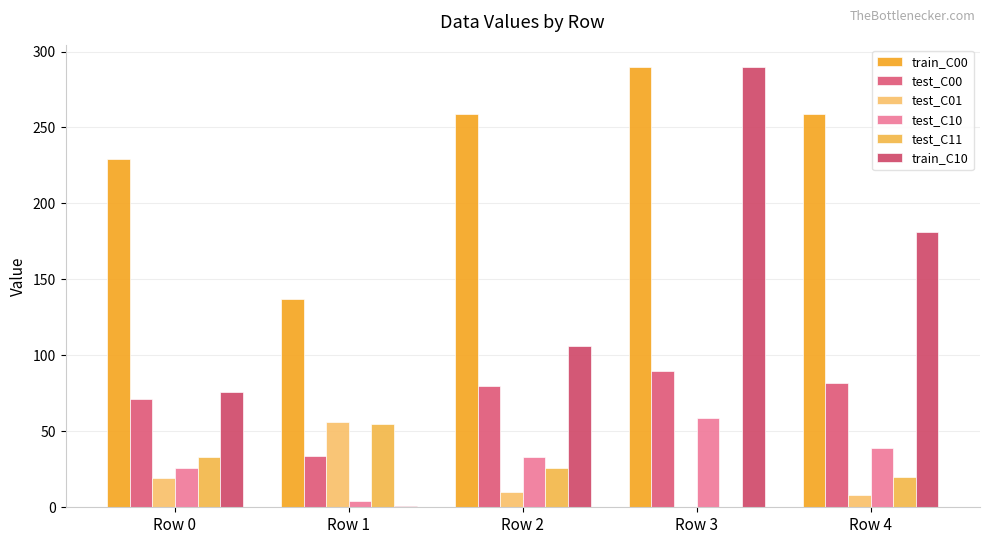

What is the total value across all series at Row 3?

729